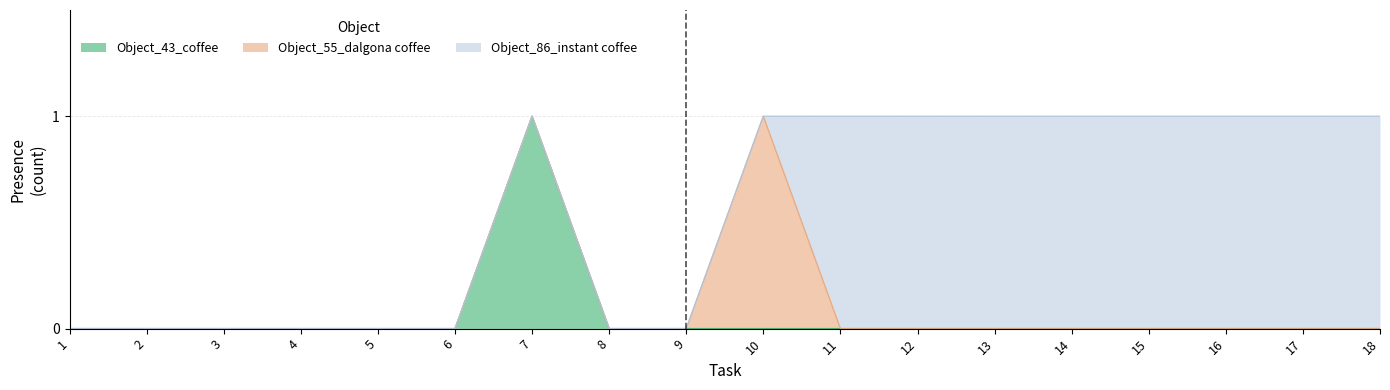

How many lines are shown in the chart?

3